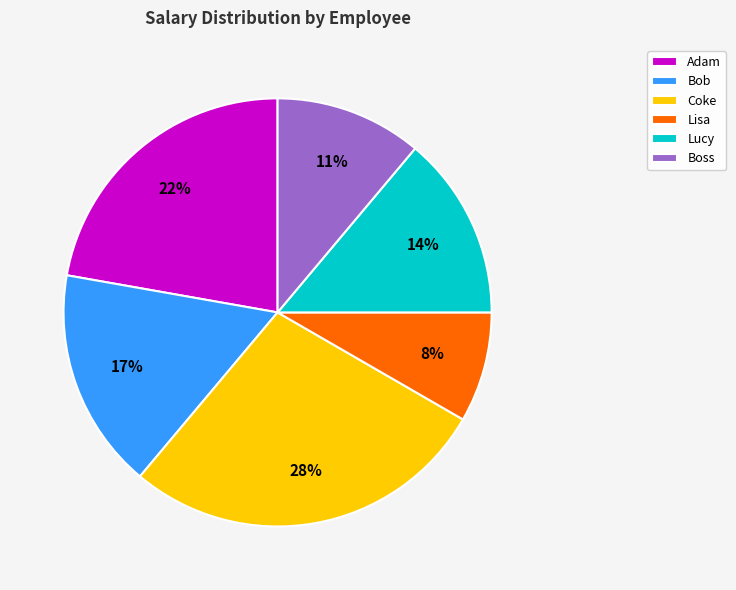

To the nearest percent, what percentage of the pie is Lucy?

14%